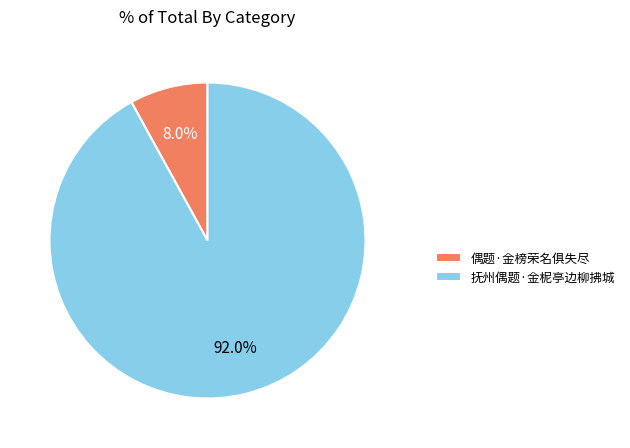

To the nearest percent, what percentage of the pie is 抚州偶题·金柅亭边柳拂城?

92%